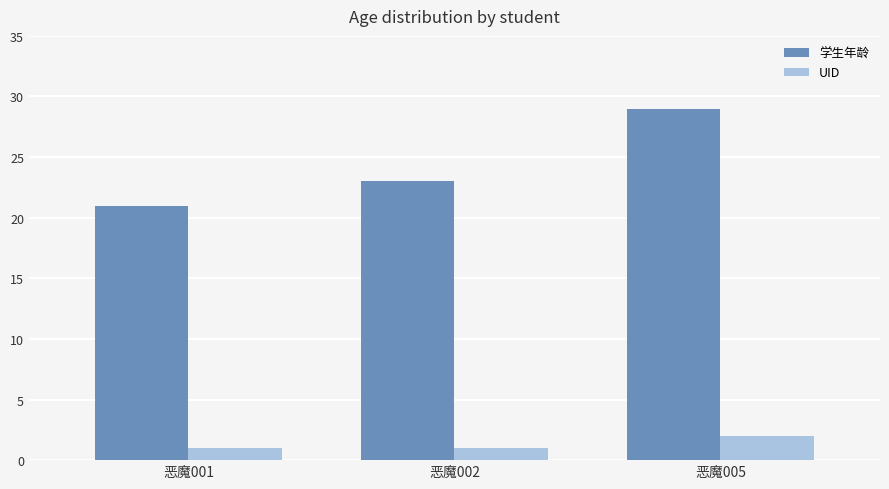

Is the value of 学生年龄 at 恶魔002 greater than the value of UID at 恶魔002?

Yes